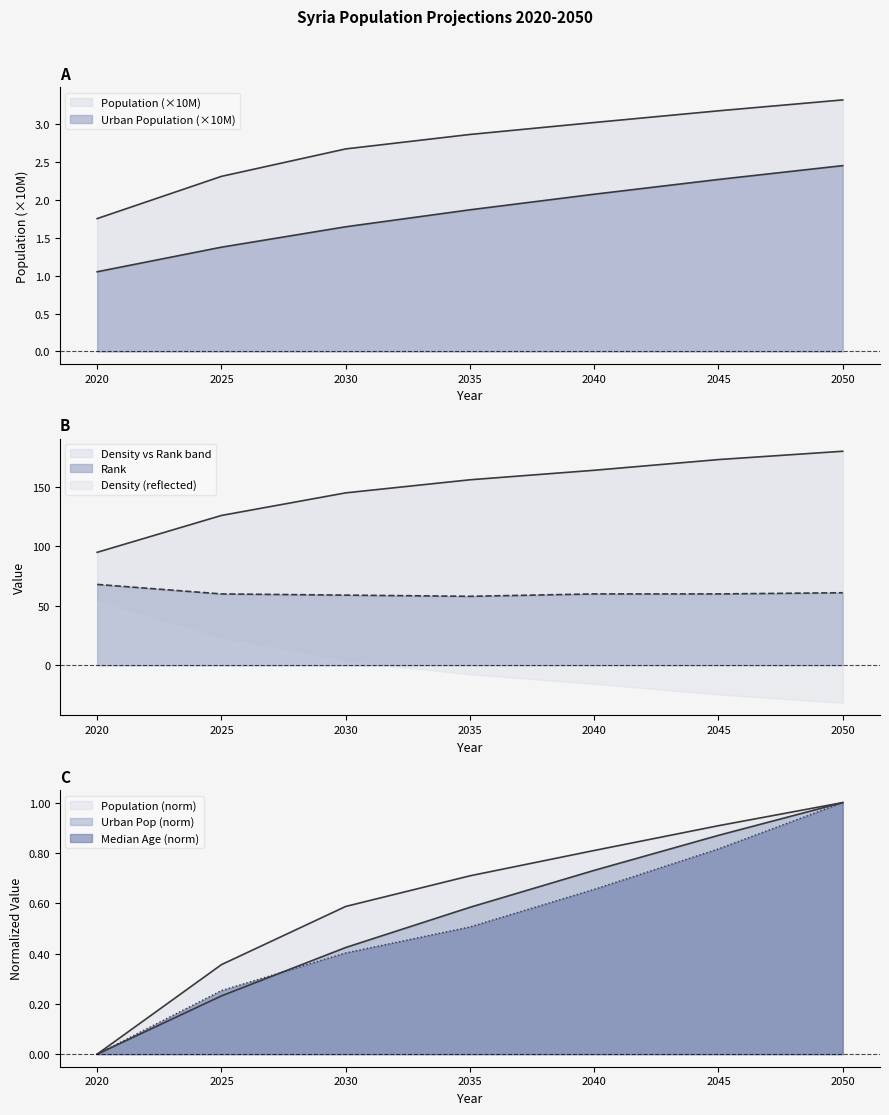

The value of Urban Population at 2030 is 2.6. True or false?

False